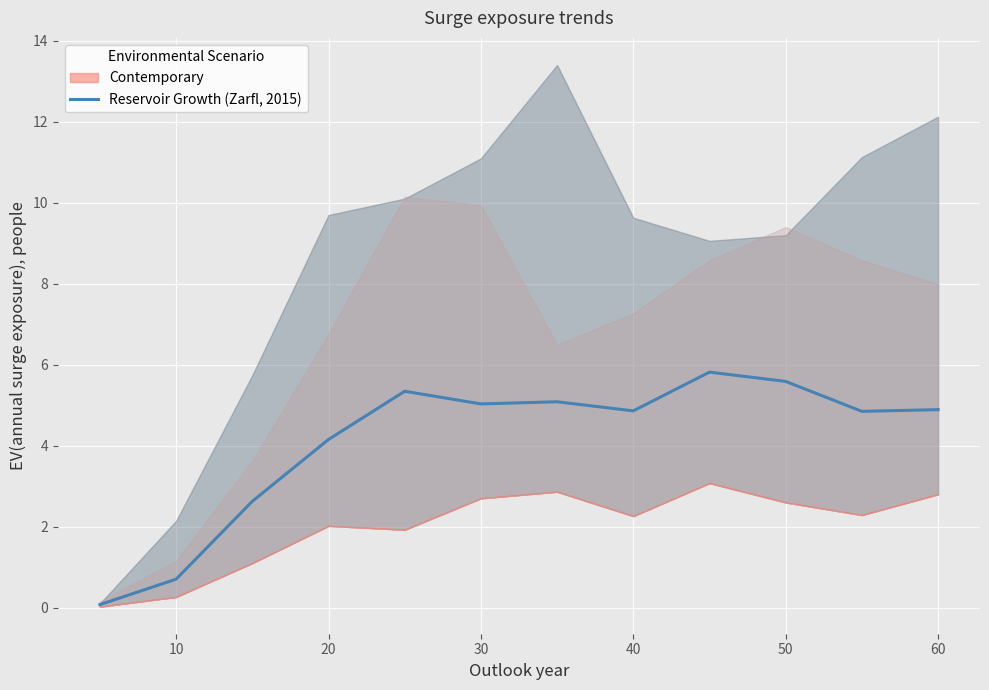

The value of Reservoir Growth (Zarfl, 2015) at 20 is 4.2. True or false?

True